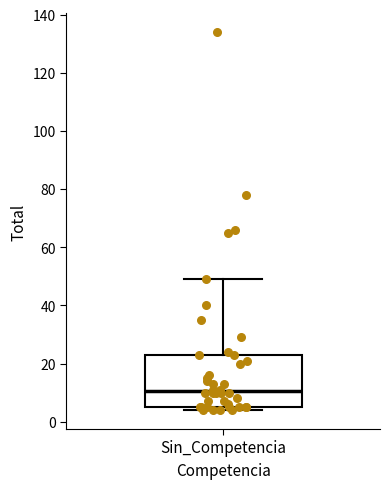

Transcribe this box plot: give where the median line is, the range the box spans, and where the two whiskers end, as read against the y-axis. The values are not printed on the chart, so give them approximately, as read against the axis.

median 10, box 6 to 24, whiskers 4 to 50